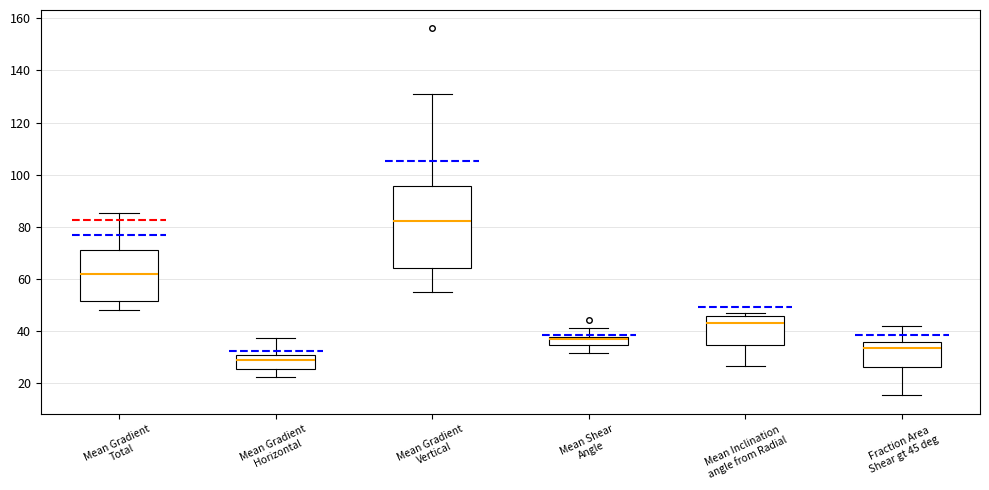

Which box's median line is the highest?

Mean Gradient Vertical